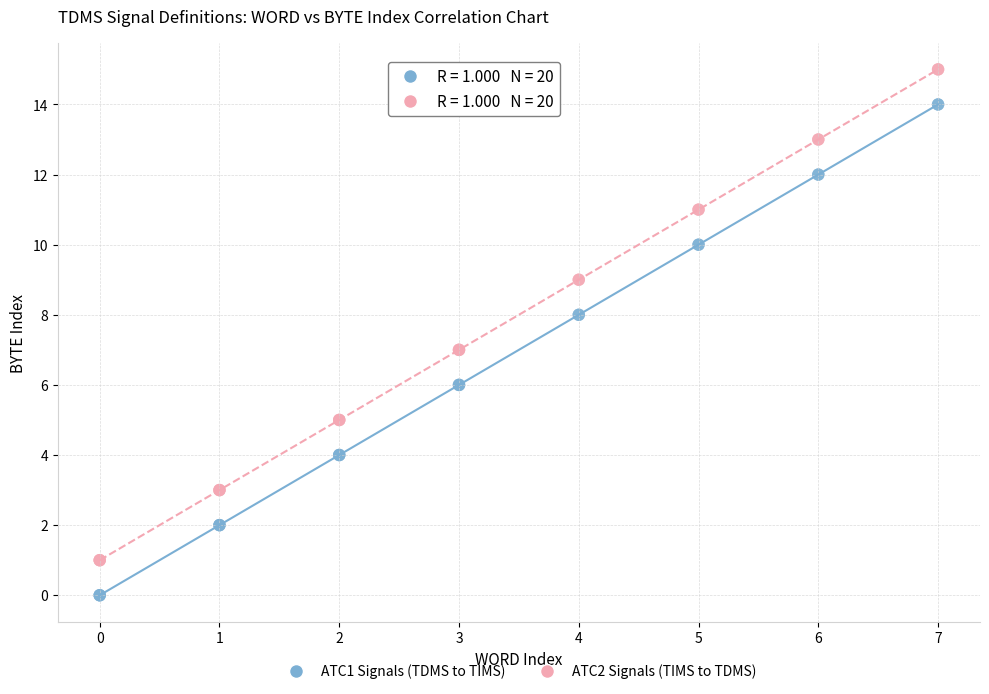

Which series reaches the maximum Y coordinate?

ATC2 Signals (TIMS to TDMS)